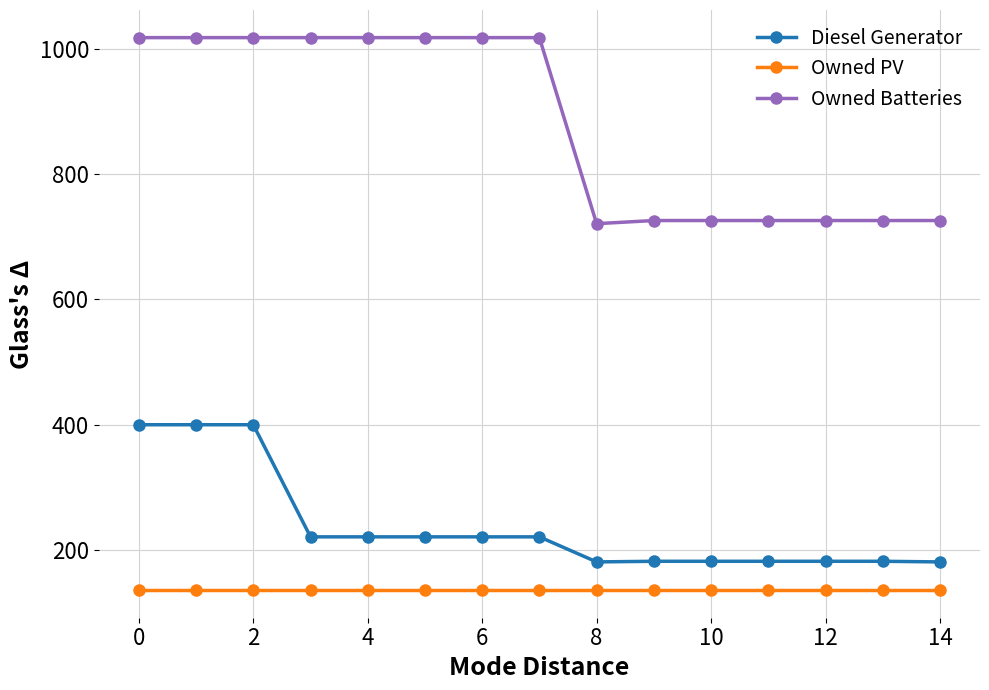

How many distinct data groups are displayed?

3